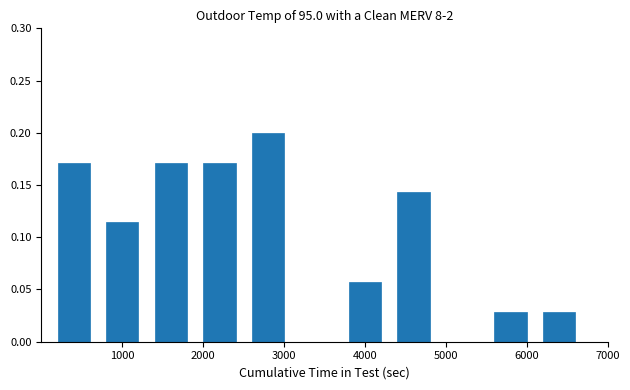

How many series are shown in this chart?

1